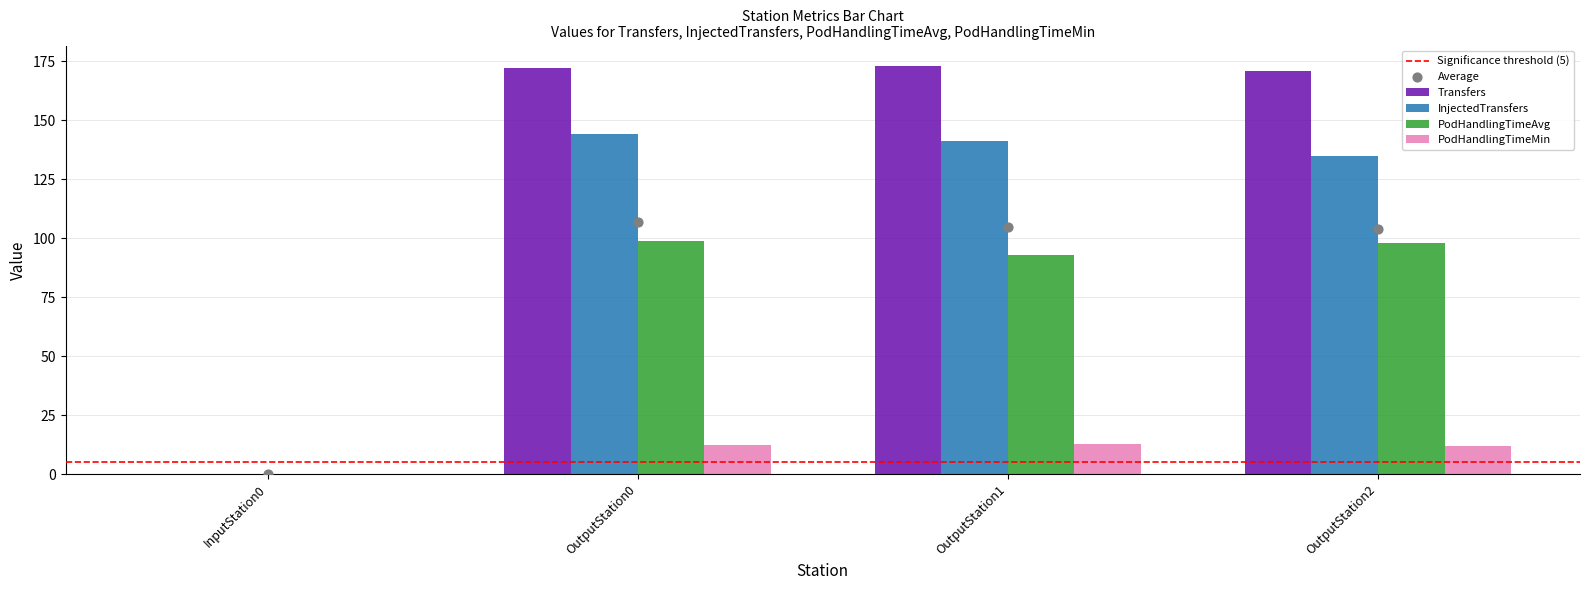

Which series contains the lowest Y value?

Transfers